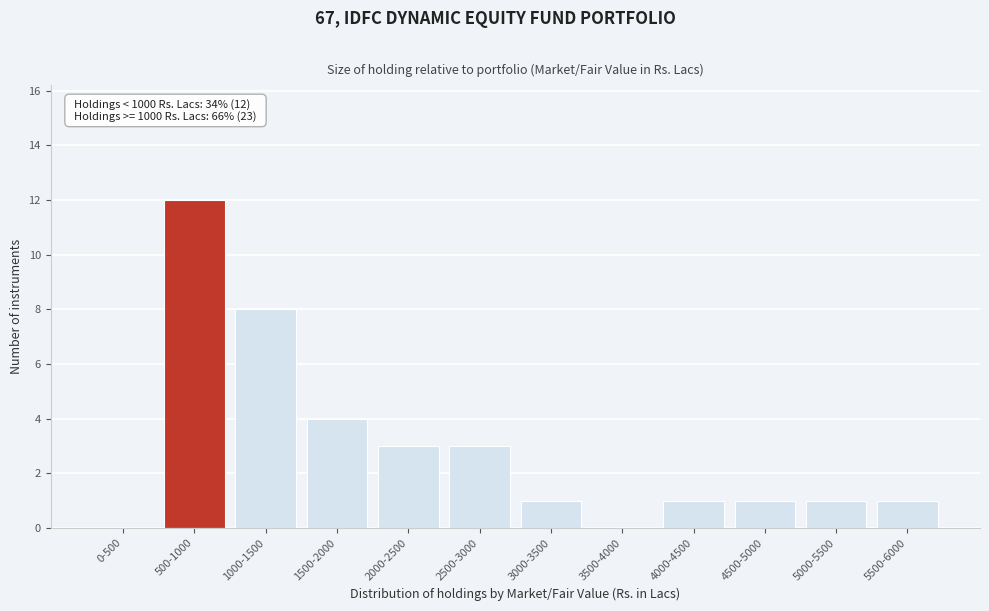

Reading left to right, transcribe all the data shown in this chart.

0-500=0	500-1000=12	1000-1500=8	1500-2000=4	2000-2500=3	2500-3000=3	3000-3500=1	3500-4000=0	4000-4500=1	4500-5000=1	5000-5500=1	5500-6000=1